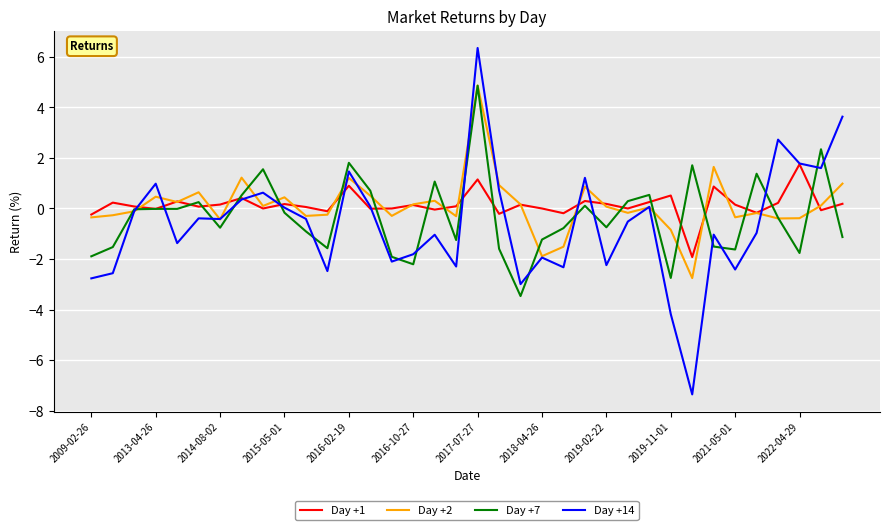

Is this an area chart (filled region under the line)?

No